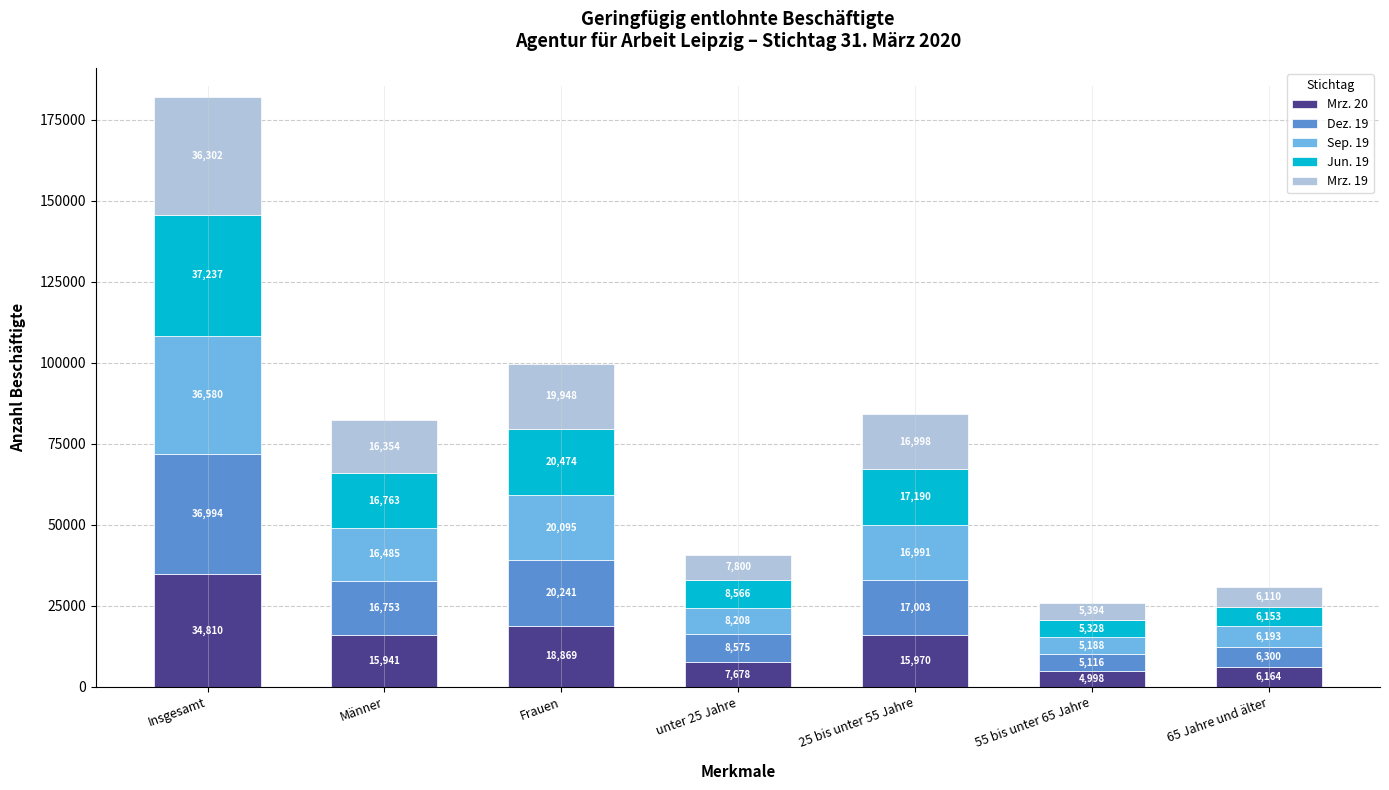

Does the chart contain stacked bars?

Yes